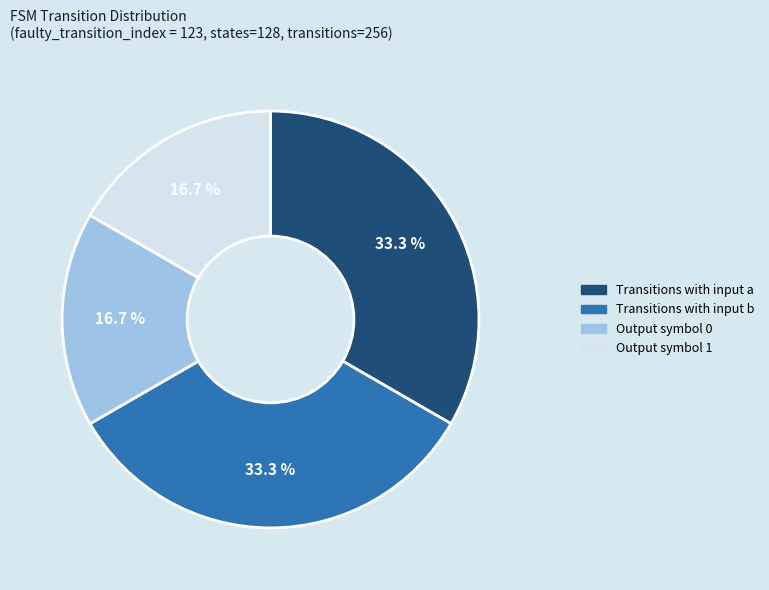

Is there a majority slice in this chart?

No